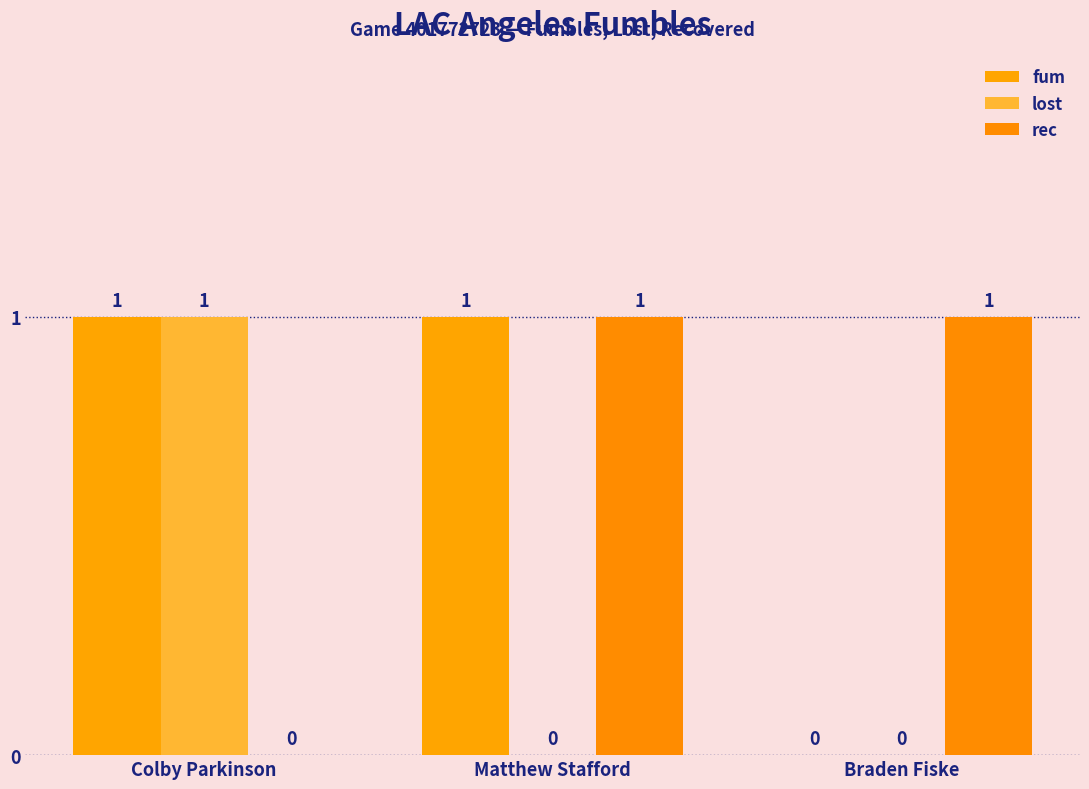

At which label does rec reach its peak?

Matthew Stafford